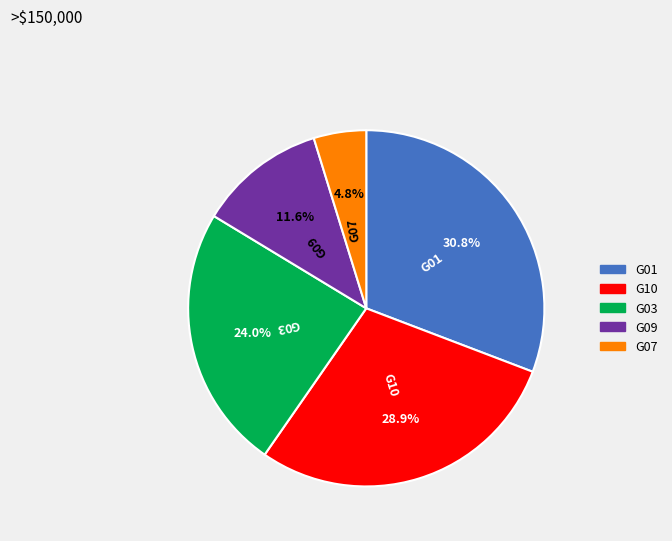

Does G03 account for over 50% of the chart?

No